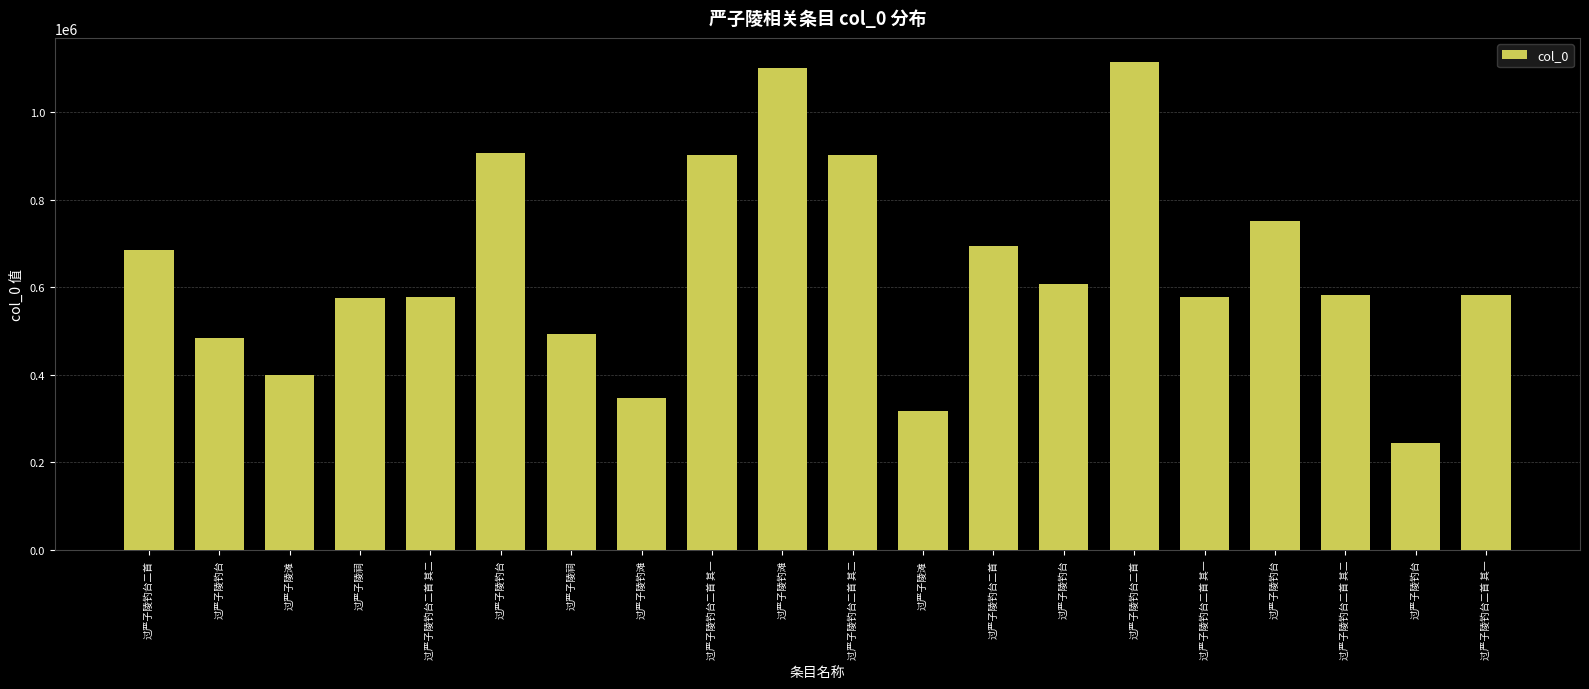

The value at 过严子陵滩 is 274308. True or false?

False